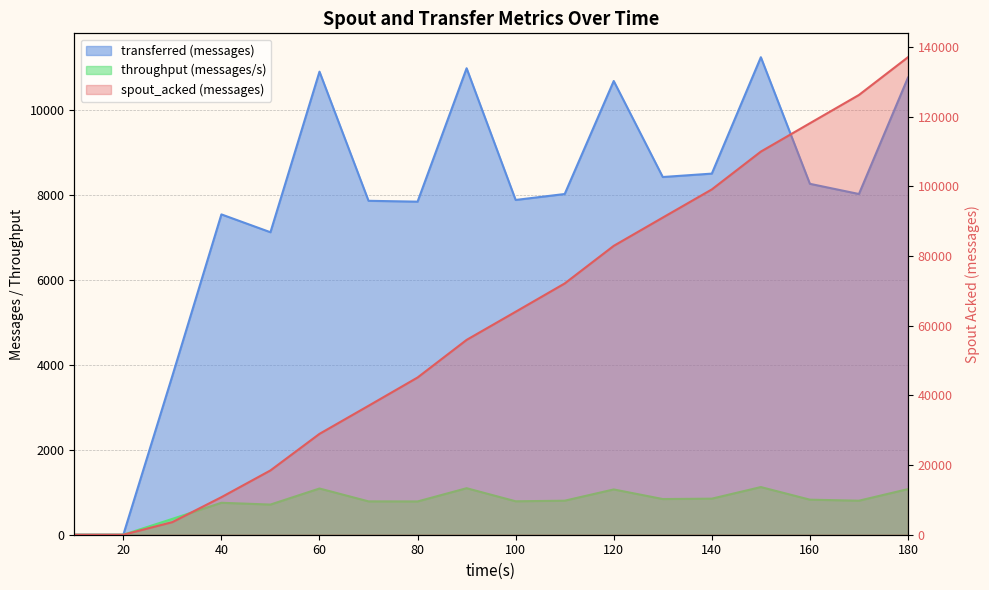

Between 50 and 130, which series saw the biggest shift?

spout_acked (messages)